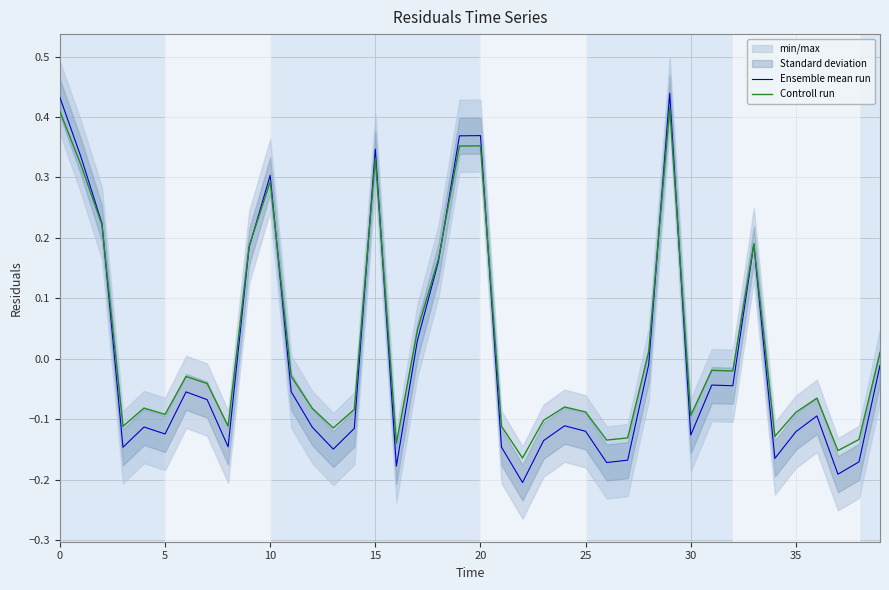

How many values in Ensemble mean run are above zero?

12